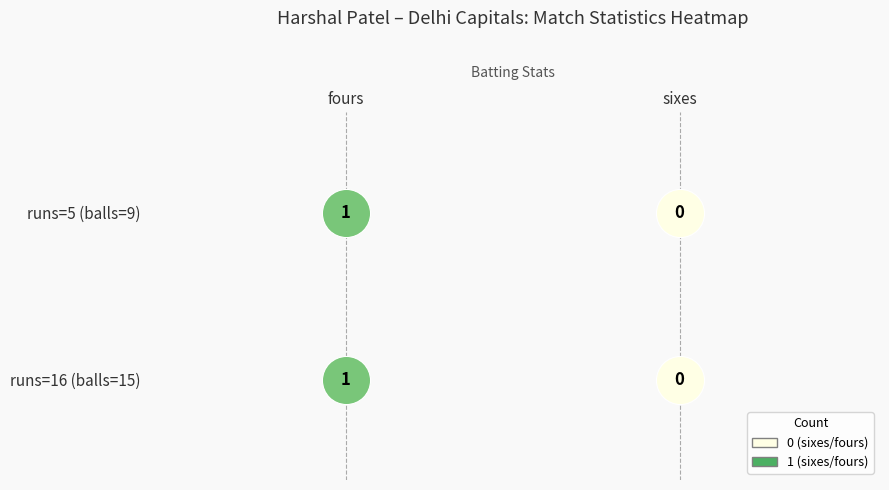

How many runs=16 (balls=15) values are between 0 and 1?

2